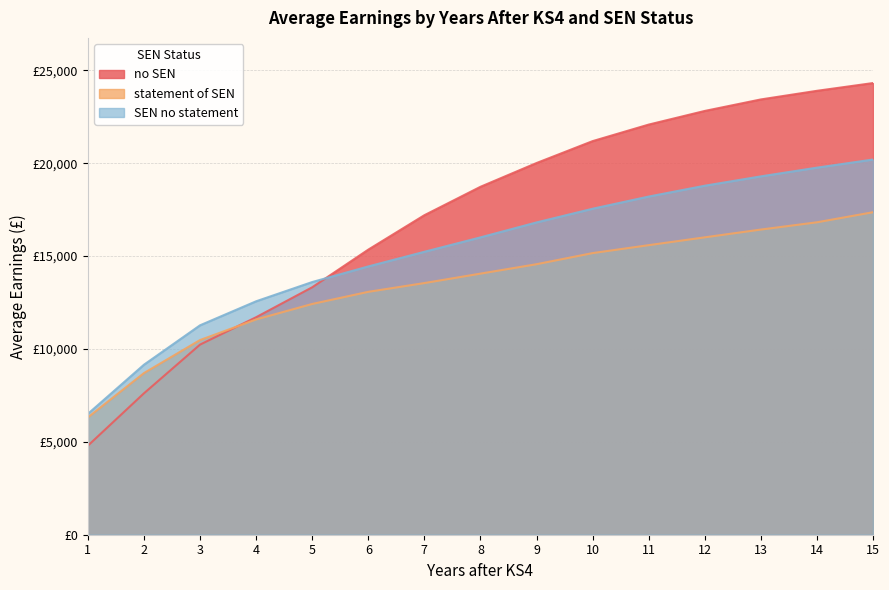

Read the no SEN value at 10, to the nearest 10.

21190